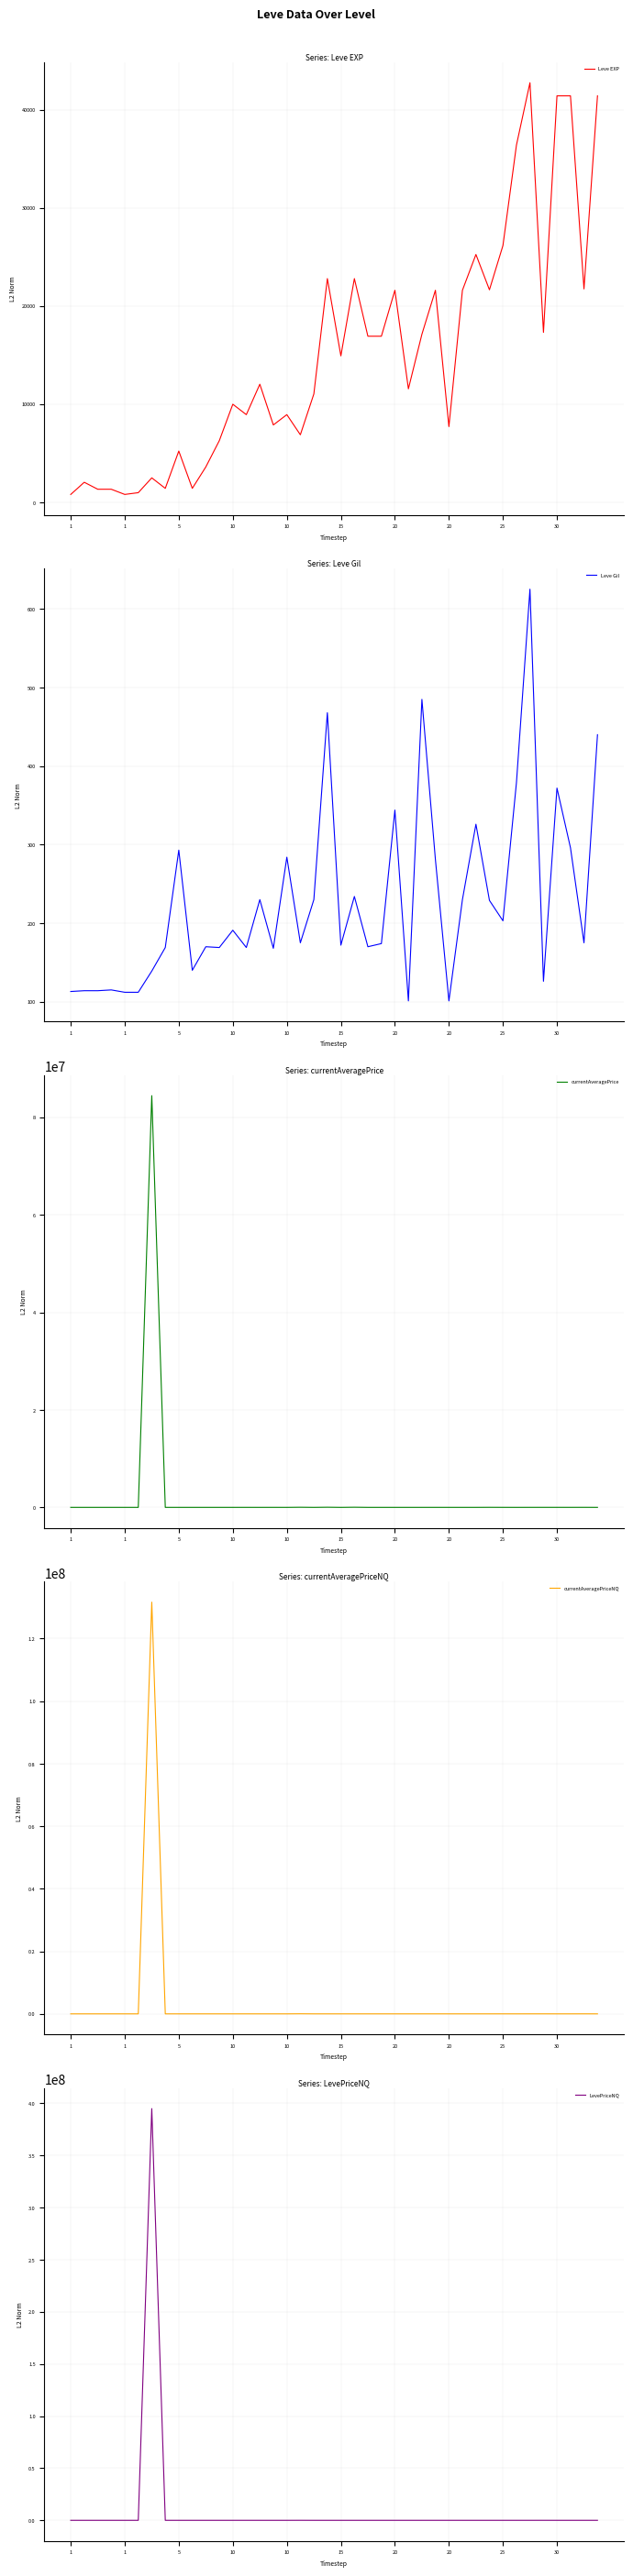

True or false: currentAveragePriceNQ and LevePriceNQ intersect in this chart.

False